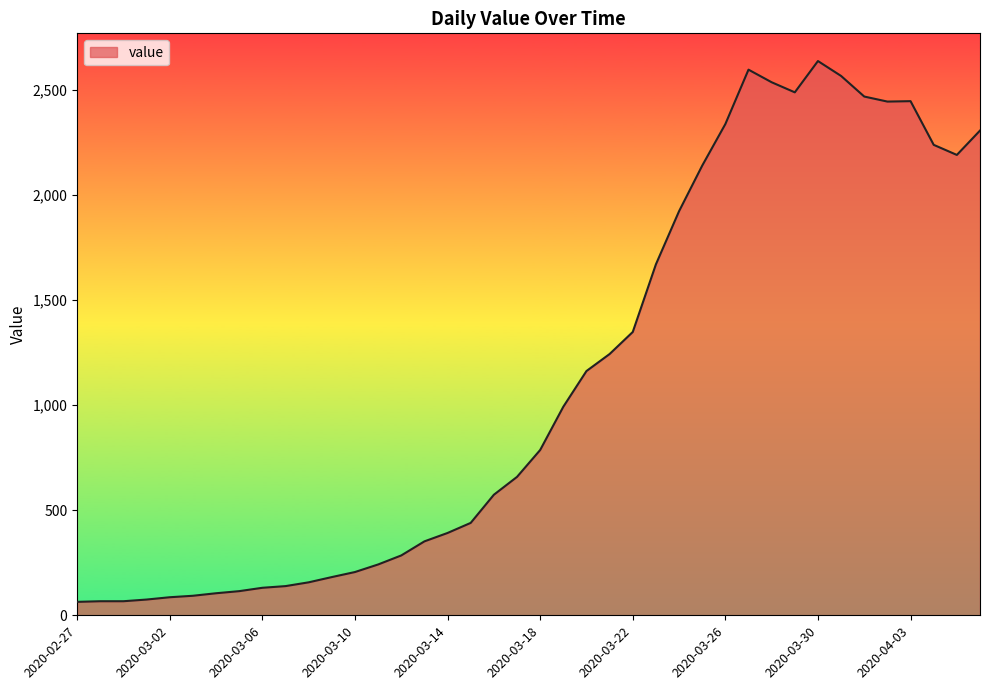

What is the difference between the maximum and minimum values?

2575